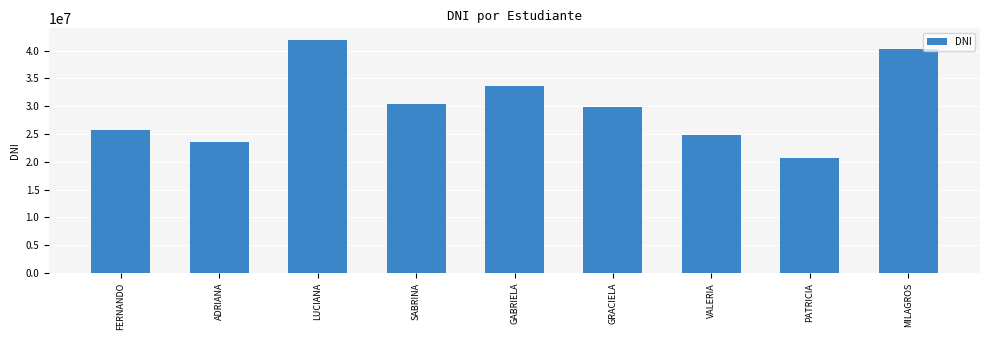

What is the label of the 9th bar from the left?

MILAGROS